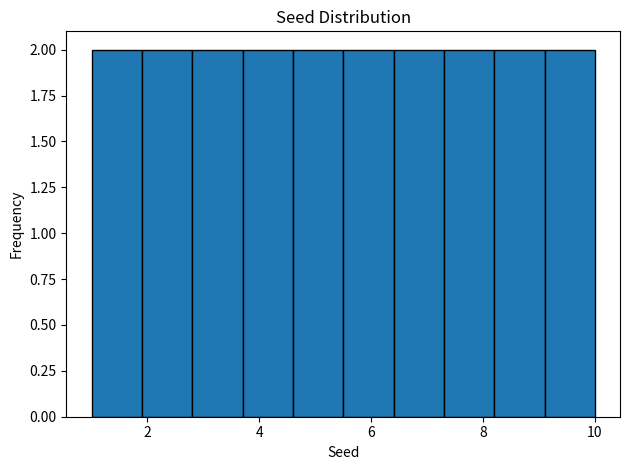

Reading left to right, transcribe this chart: for each bar, give the range it covers on the x-axis and its height. Neither the bar edges nor the heights are printed on the chart, so give them approximately, as read against the axes.

1.0 to 1.9: 2
1.9 to 2.8: 2
2.8 to 3.7: 2
3.7 to 4.6: 2
4.6 to 5.5: 2
5.5 to 6.4: 2
6.4 to 7.3: 2
7.3 to 8.2: 2
8.2 to 9.1: 2
9.1 to 10.0: 2